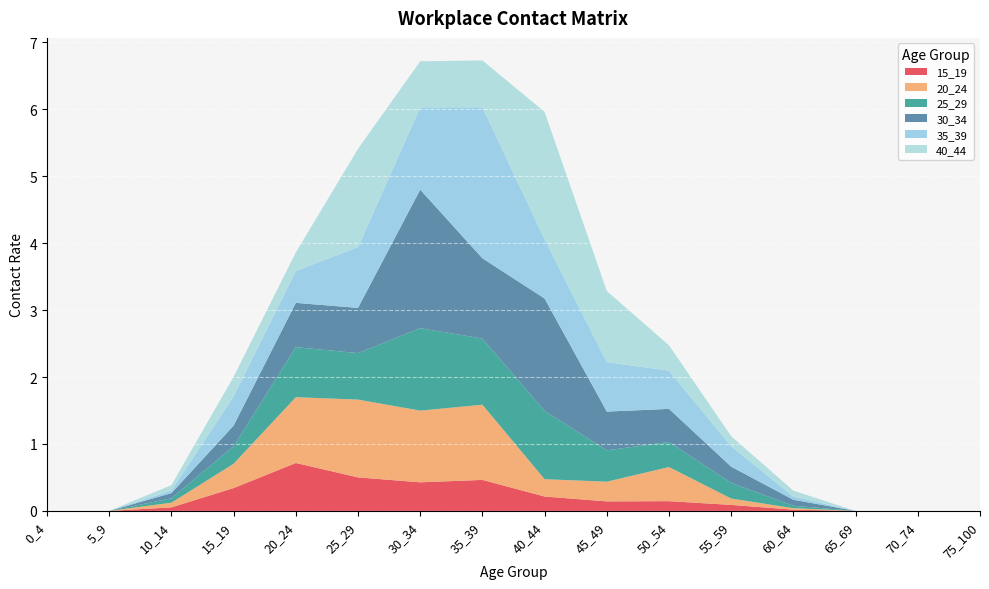

Reading left to right, list all the values displayed in this chart.

15_19: 0.0	0.0	0.1	0.3	0.7	0.5	0.4	0.5	0.2	0.1	0.1	0.1	0.0	0.0	0.0	0.0
20_24: 0.0	0.0	0.1	0.4	1.0	1.2	1.1	1.1	0.3	0.3	0.5	0.1	0.0	0.0	0.0	0.0
25_29: 0.0	0.0	0.1	0.3	0.7	0.7	1.2	1.0	1.0	0.5	0.4	0.2	0.0	0.0	0.0	0.0
30_34: 0.0	0.0	0.1	0.3	0.7	0.7	2.1	1.2	1.7	0.6	0.5	0.2	0.1	0.0	0.0	0.0
35_39: 0.0	0.0	0.0	0.4	0.5	0.9	1.2	2.3	0.9	0.7	0.6	0.3	0.0	0.0	0.0	0.0
40_44: 0.0	0.0	0.1	0.3	0.3	1.5	0.7	0.7	1.9	1.1	0.4	0.1	0.1	0.0	0.0	0.0